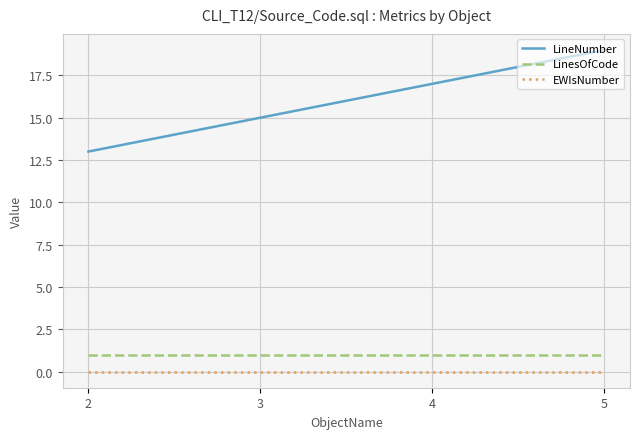

Does the chart have visible grid lines?

Yes